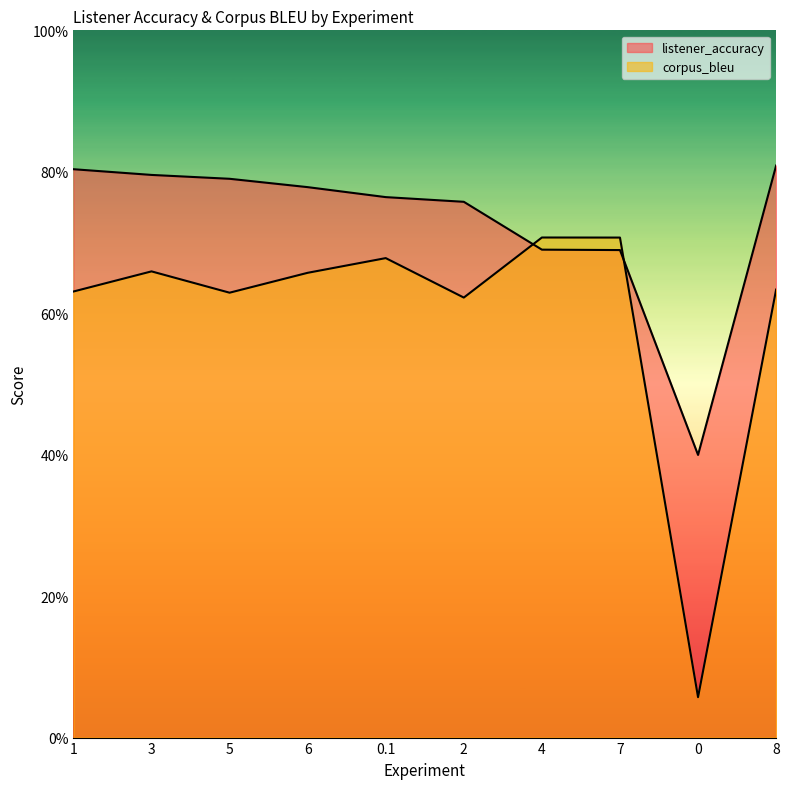

What is the minimum value for corpus_bleu?

0.1